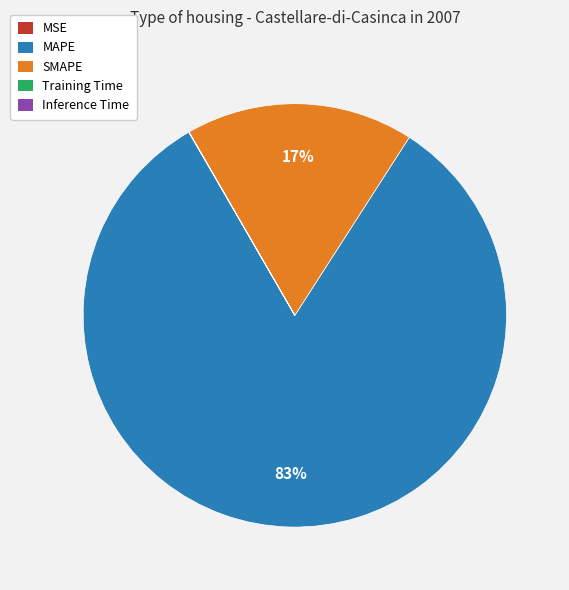

Is MAPE the majority of the pie?

Yes